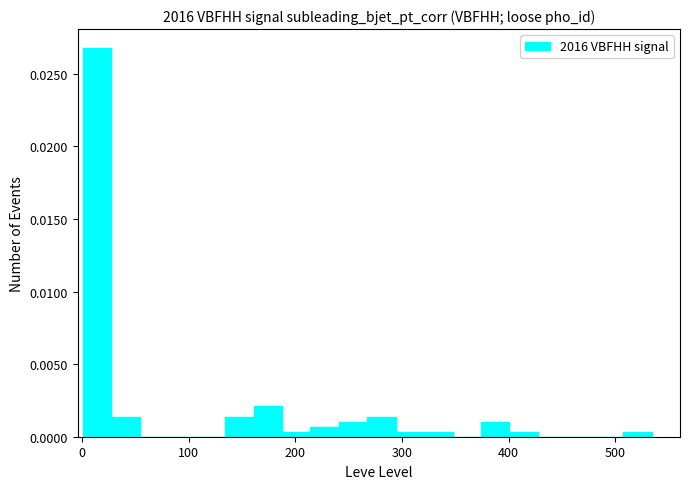

Read against the x-axis, roughly where is the centre of the tallest bar?

10